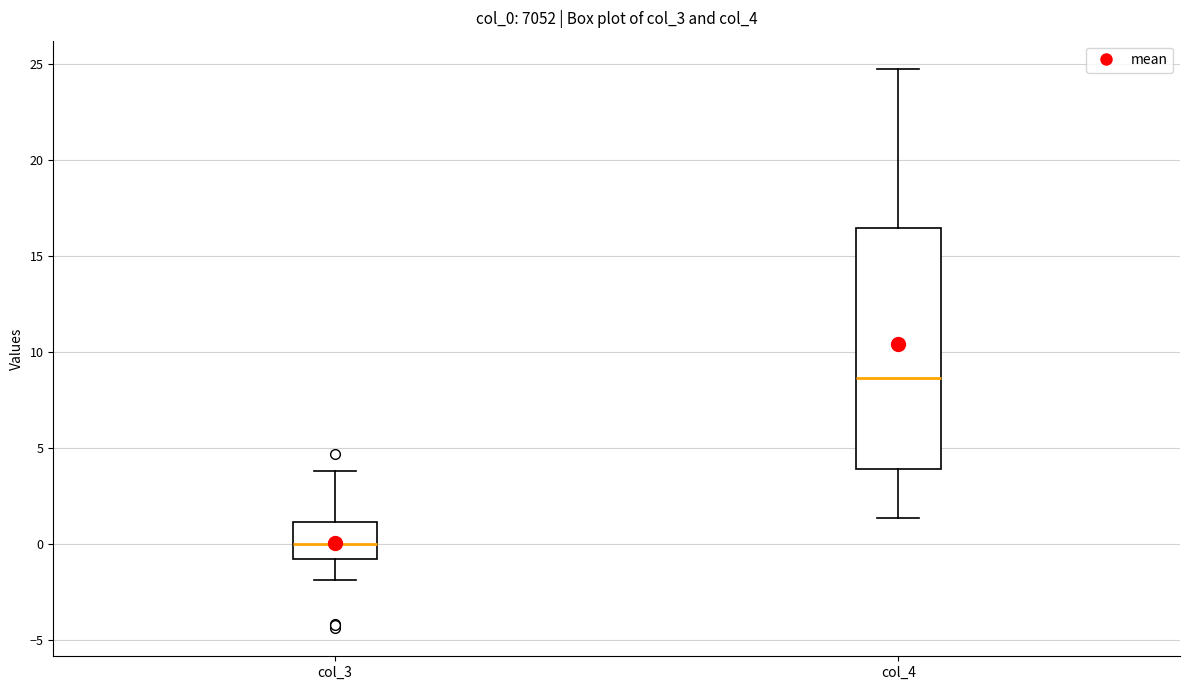

Comparing the boxes themselves (not the whiskers), which one is the tallest?

col_4